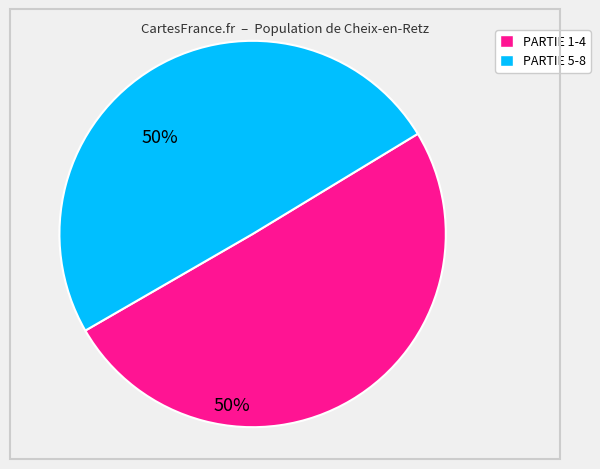

Is there any slice that represents more than half of the pie?

Yes